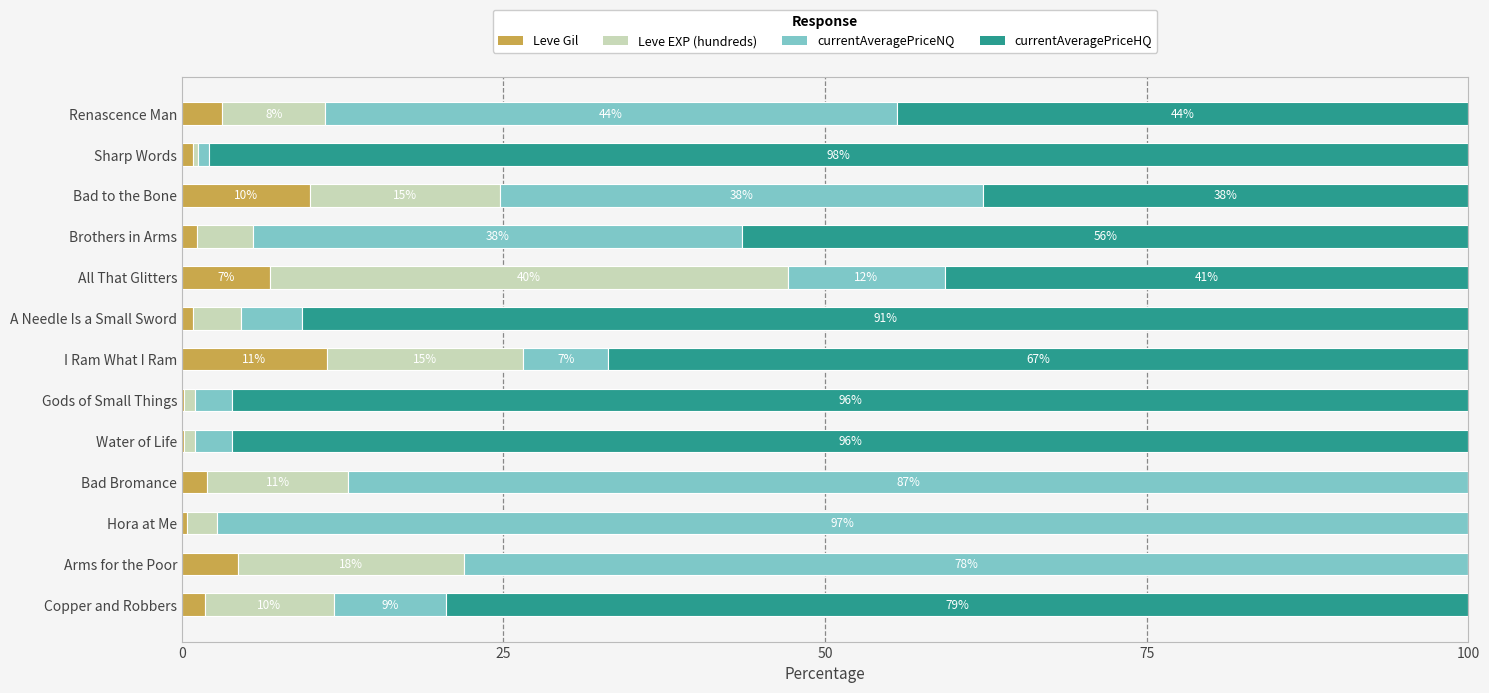

What is the highest value of the Leve Gil series?

11.3